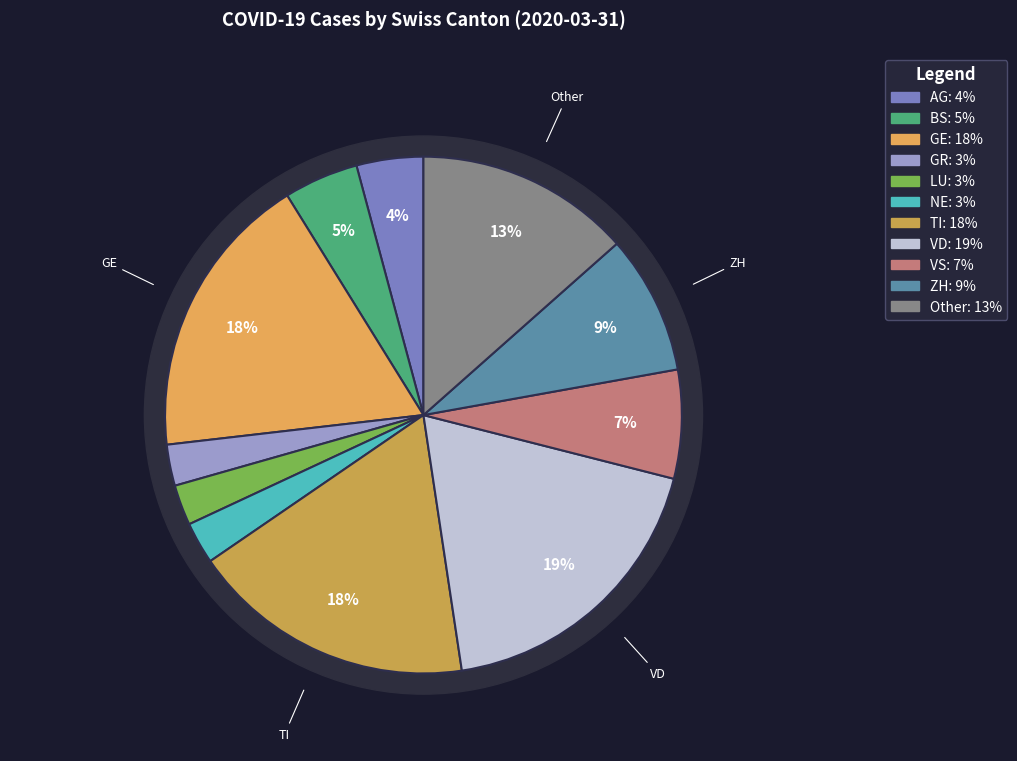

The TI slice represents 18% of the pie. True or false?

True